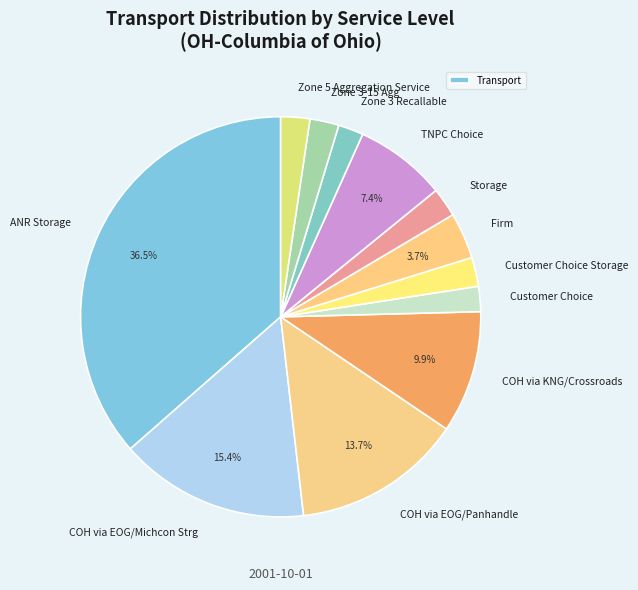

How many segments does this pie chart have?

12